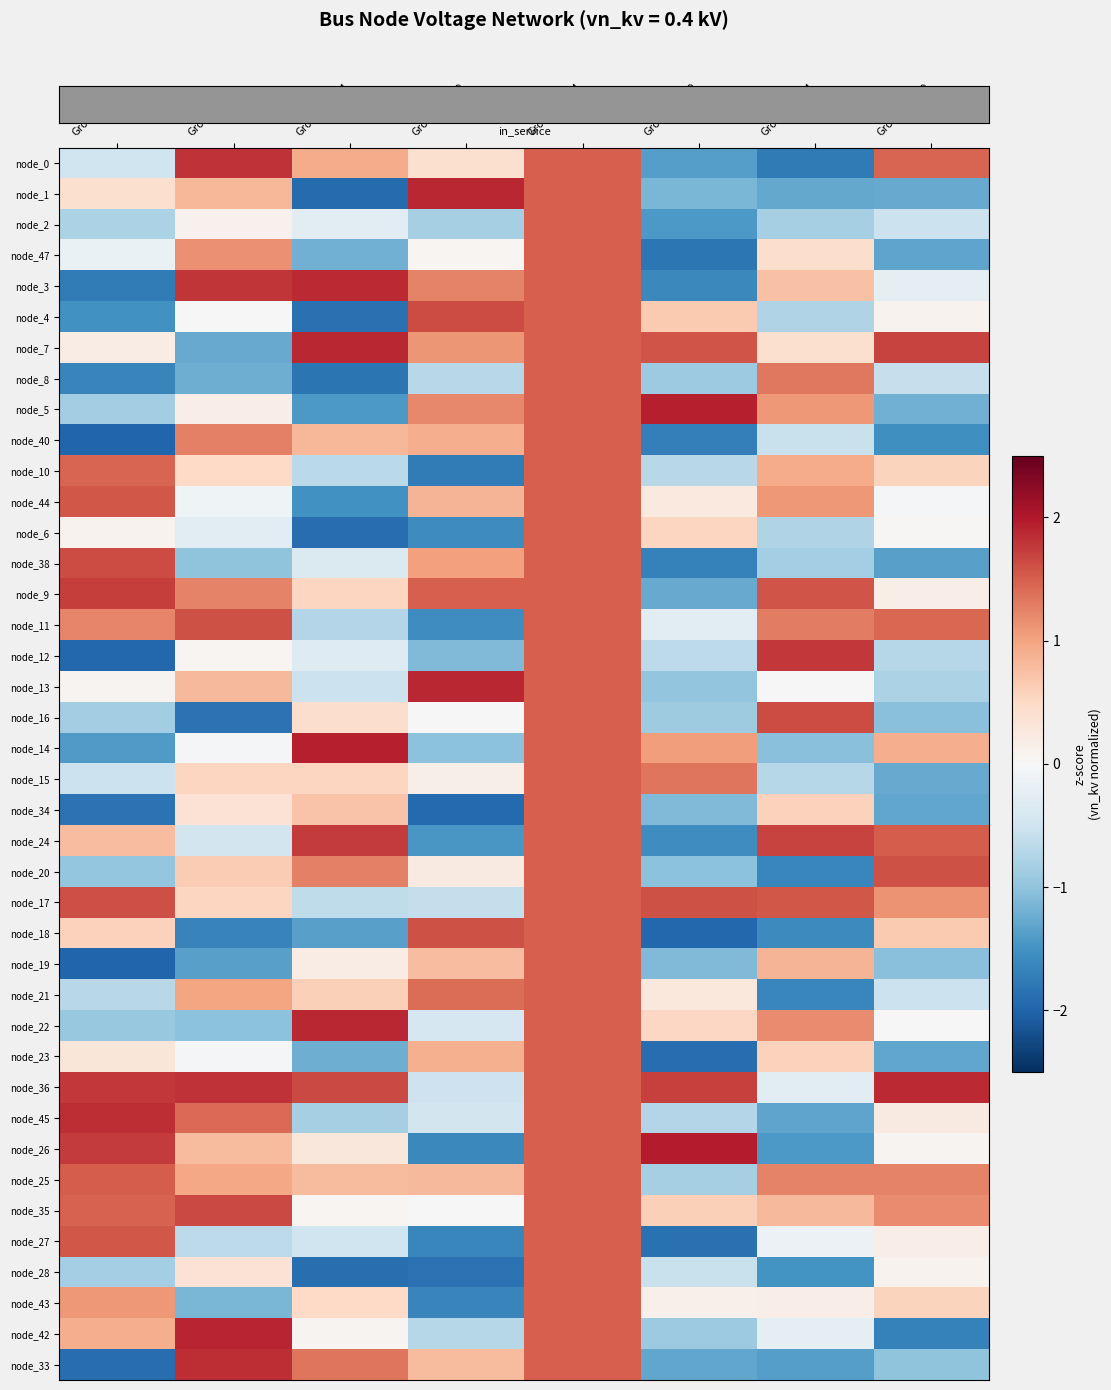

How many categories are shown in the chart?

8